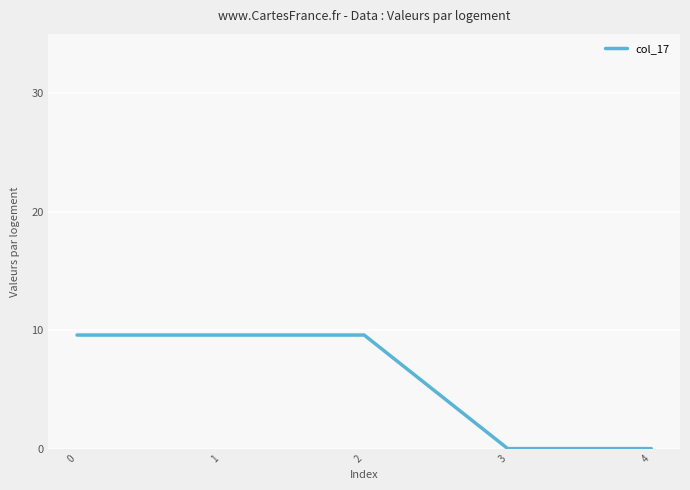

Count the number of categories in the chart.

5